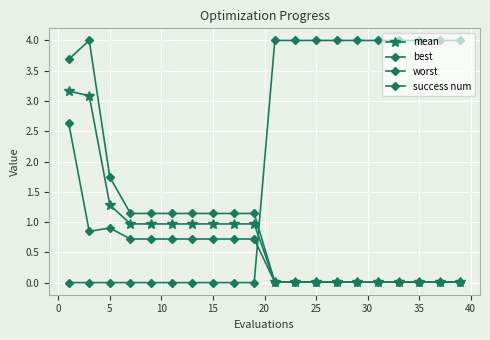

How many lines are shown in the chart?

4